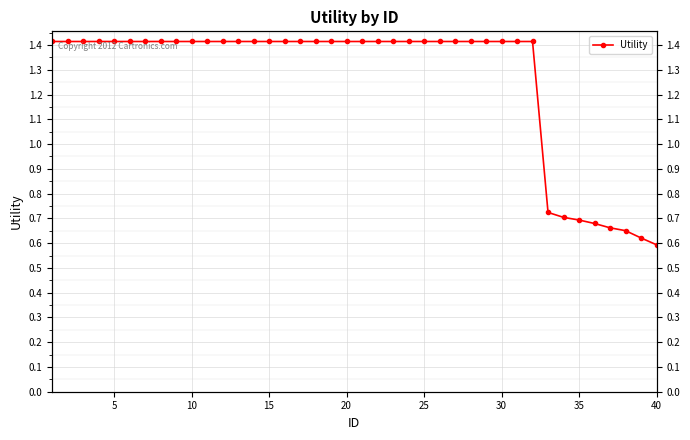

What is the average value?

1.3